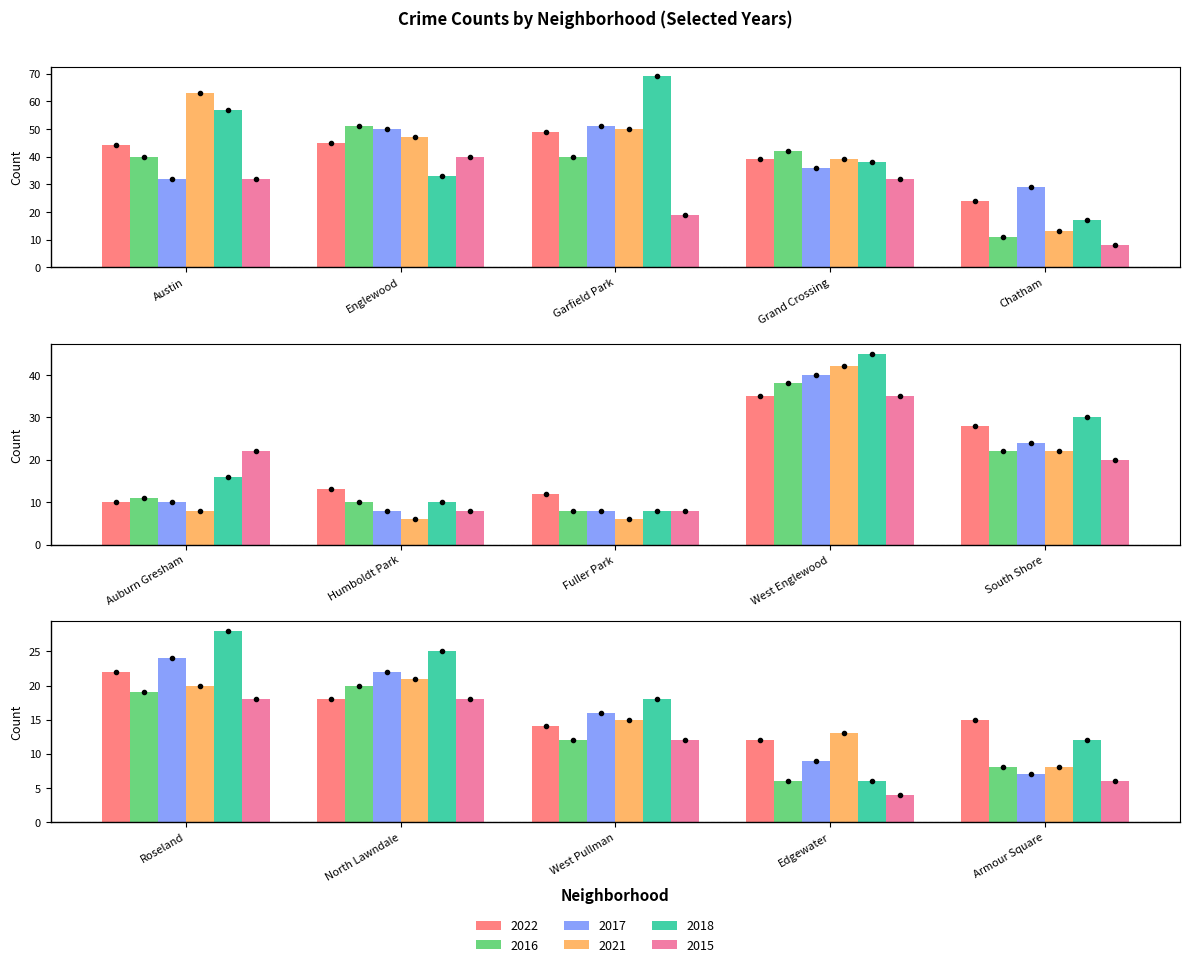

The value of 2015 at Chatham is 8. True or false?

True